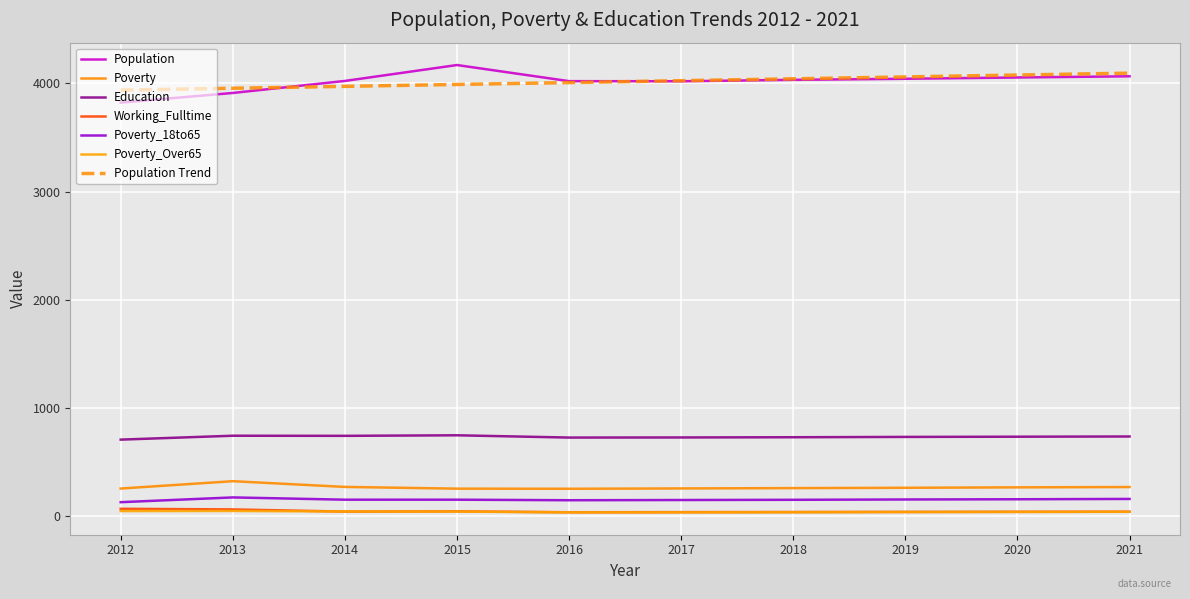

What is the total value across all series at 2014?

9255.0